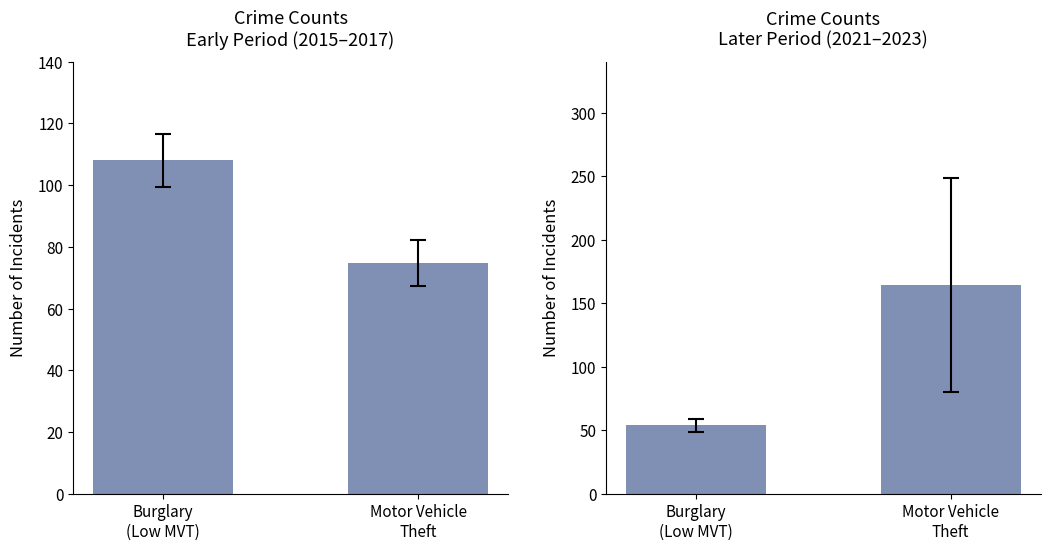

What is the average value?

109.0